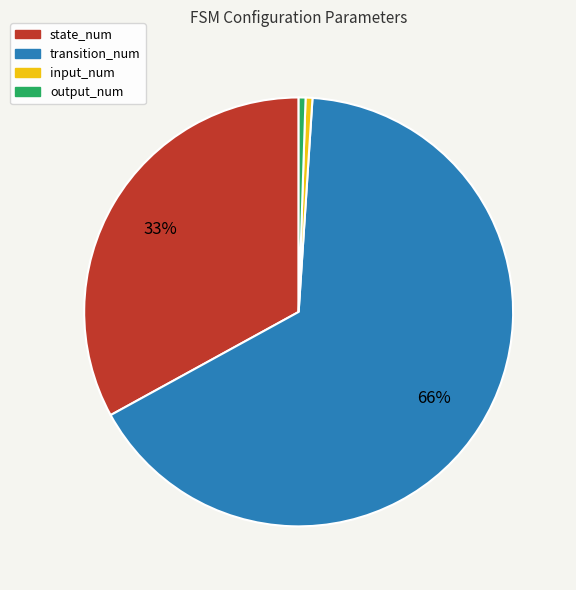

Count the number of slices in the pie.

4